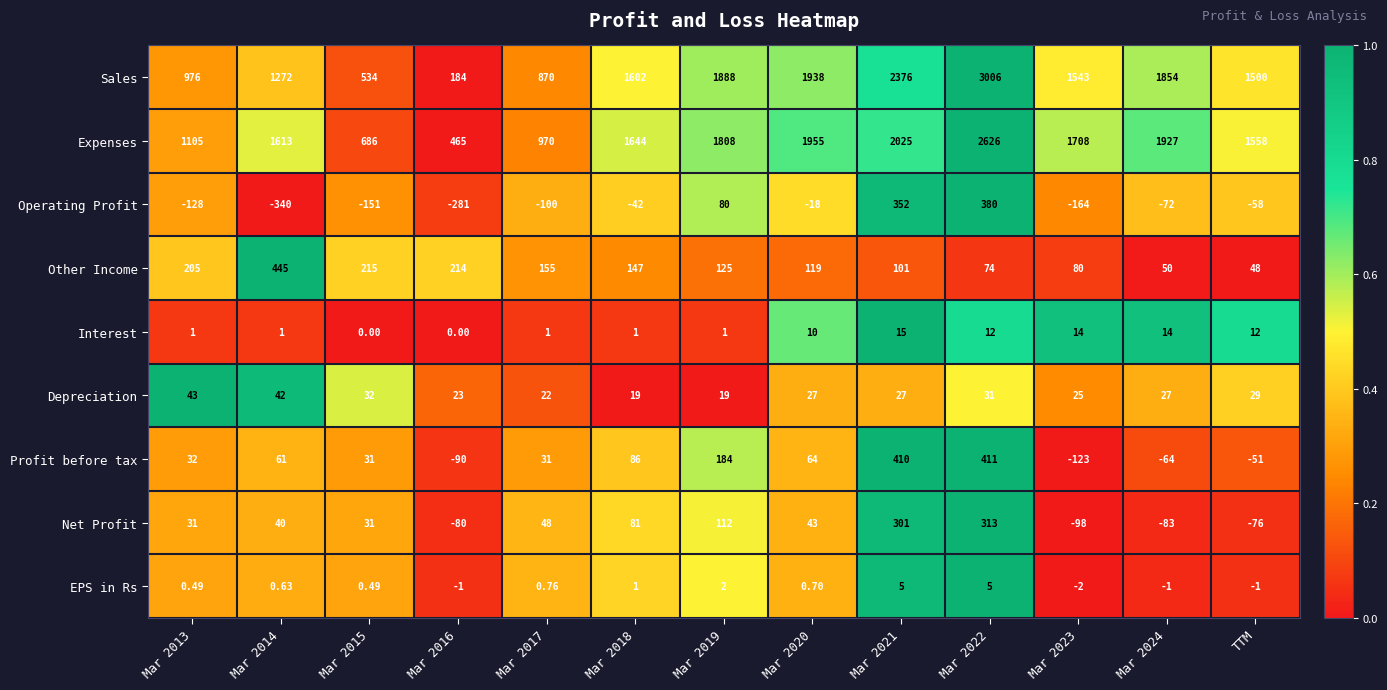

How many distinct data groups are displayed?

9